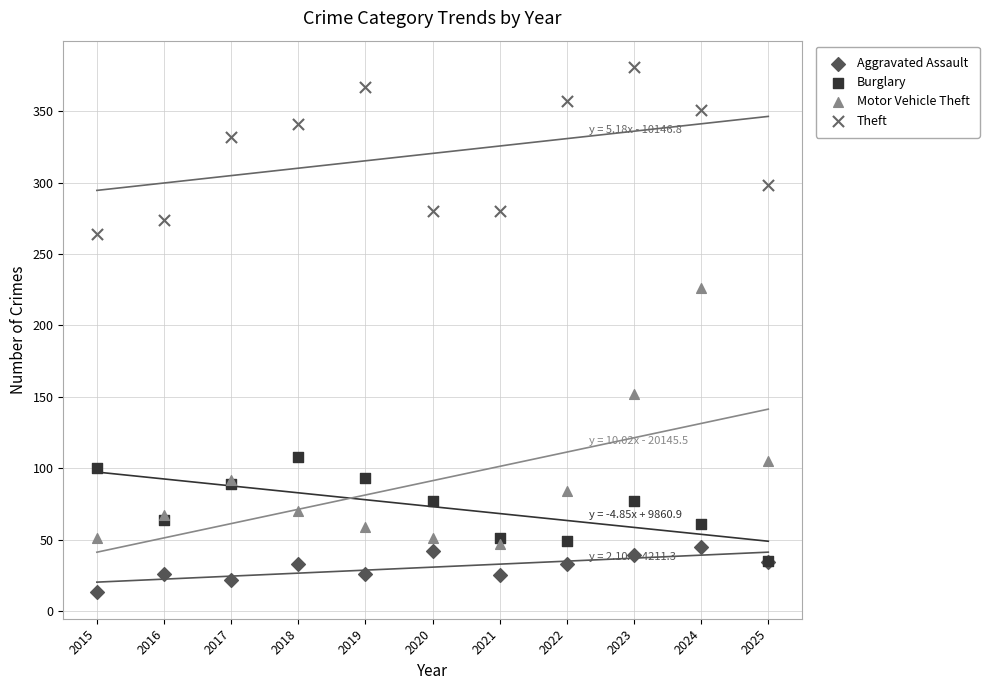

In the Theft series, what Y value is closest to 322?

332